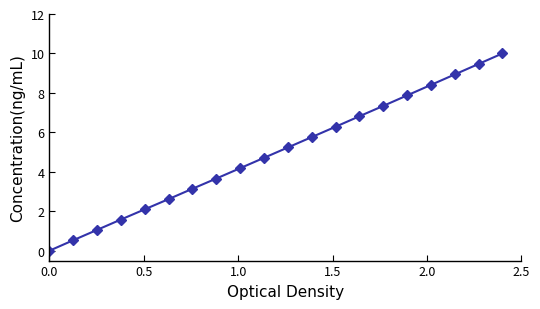

True or false: there are more than 0 points higher than both neighbors.

False